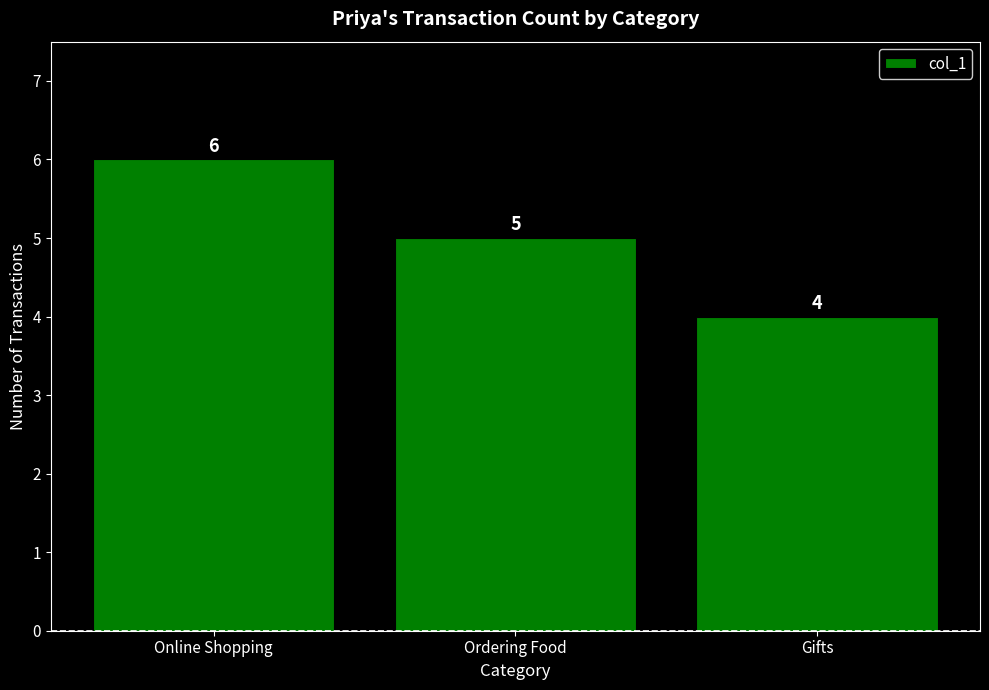

How many data points are less than 5?

1